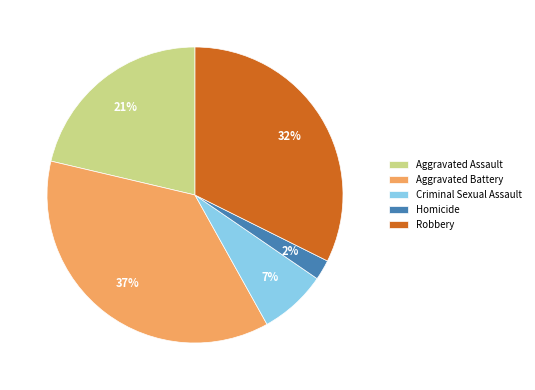

Is it true that Homicide is 2% of the pie?

True